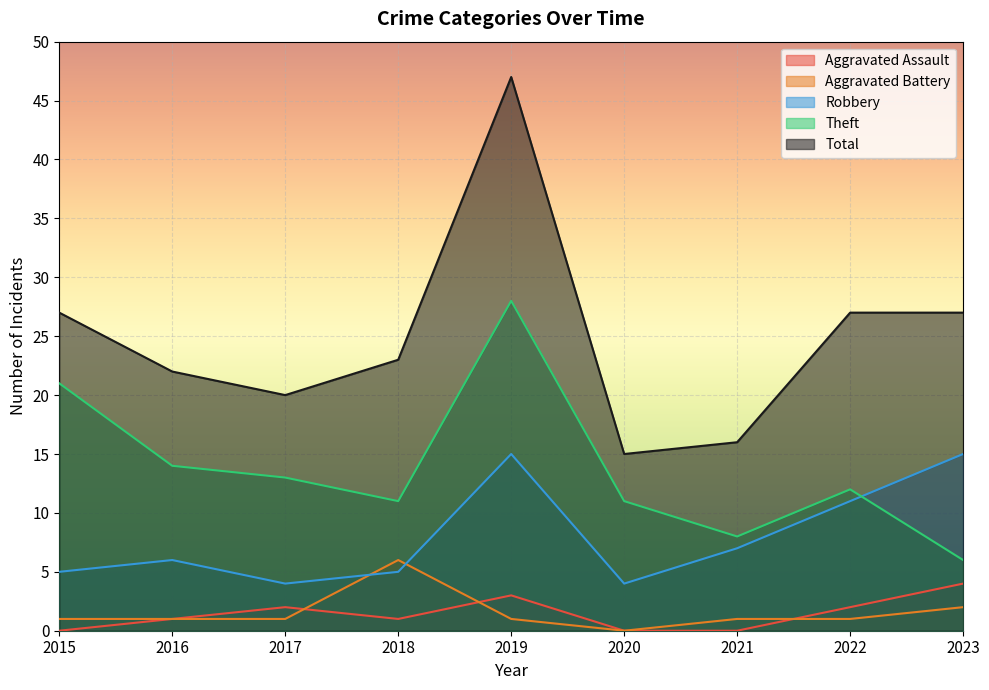

Reading left to right, extract all data points from this chart.

Aggravated Assault: 0	1	2	1	3	0	0	2	4
Aggravated Battery: 1	1	1	6	1	0	1	1	2
Robbery: 5	6	4	5	15	4	7	11	15
Theft: 21	14	13	11	28	11	8	12	6
Total: 27	22	20	23	47	15	16	27	27